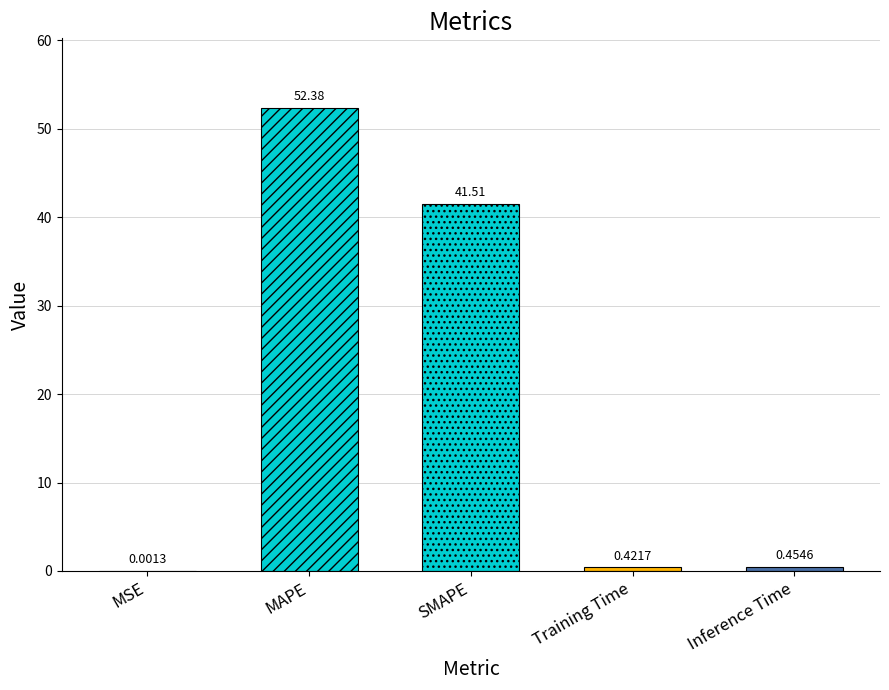

How many categories are shown in the chart?

5